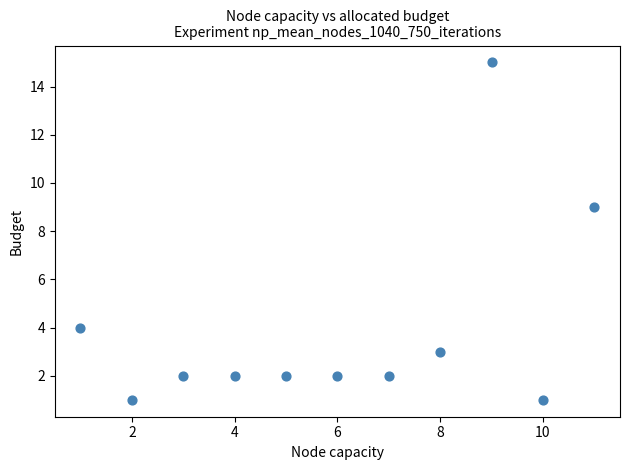

What is the range of Y values (max minus min)?

14